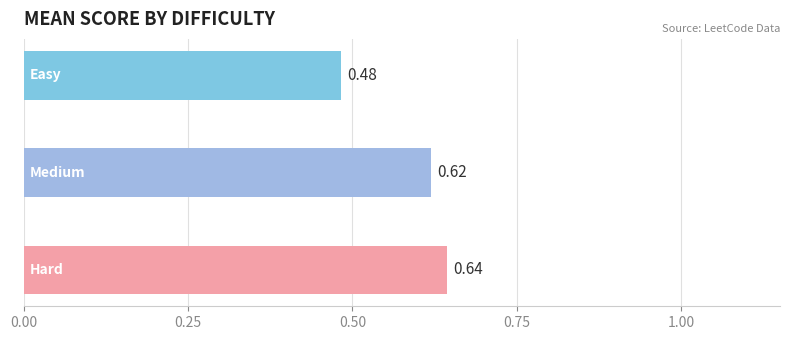

Are the bars horizontal?

Yes